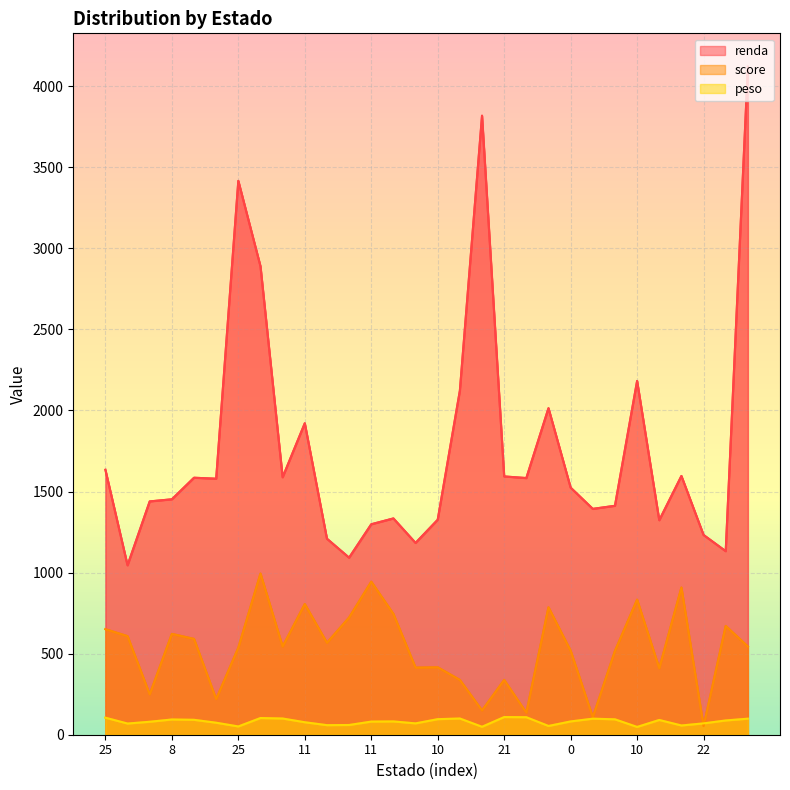

How many lines are shown in the chart?

3